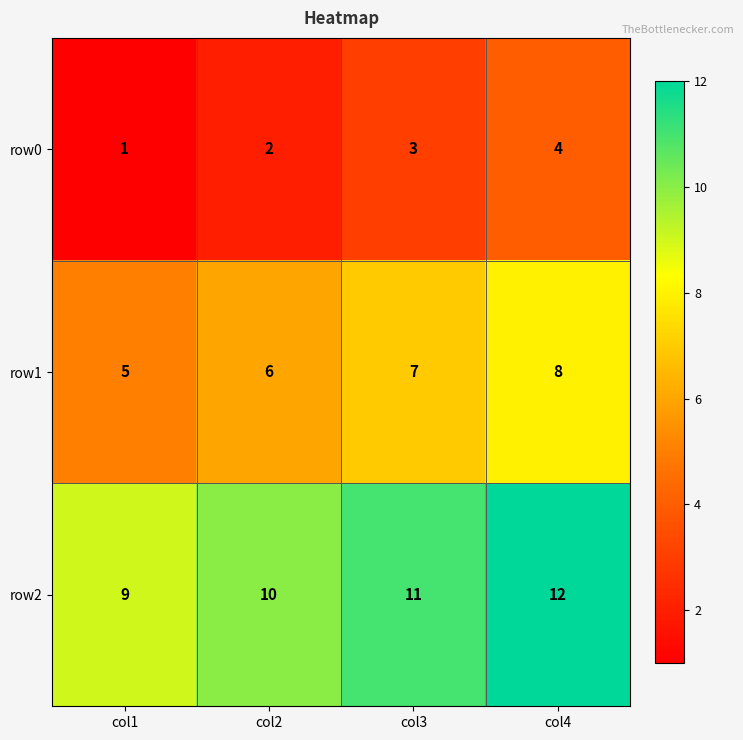

Which series has the largest total across all categories?

row2